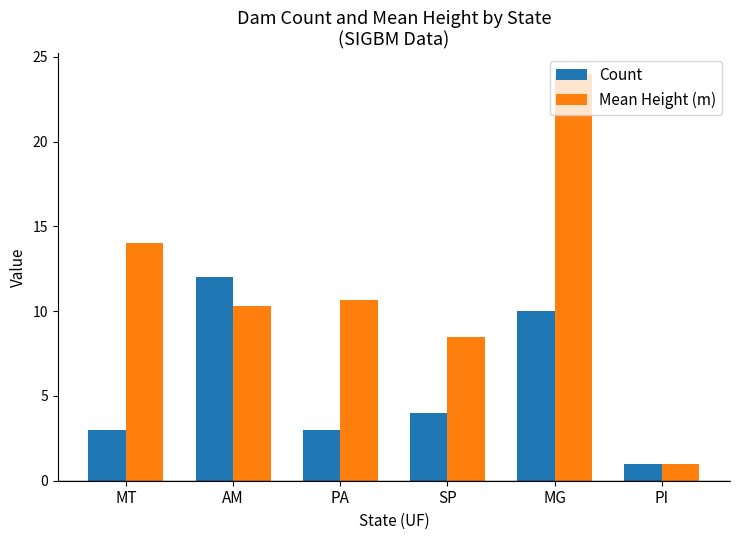

How many values in the Count series are below 4?

3